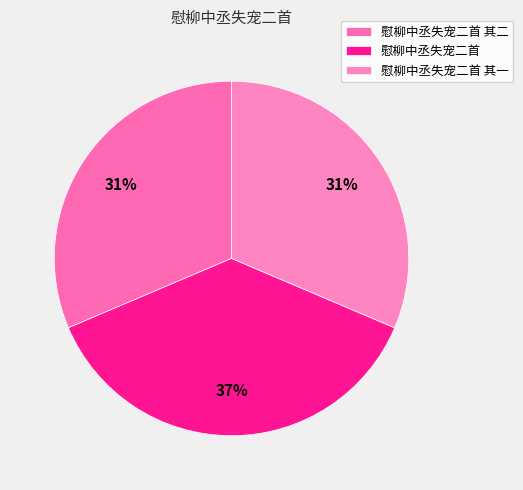

Between 慰柳中丞失宠二首 其二 and 慰柳中丞失宠二首 其一, which is larger?

慰柳中丞失宠二首 其二